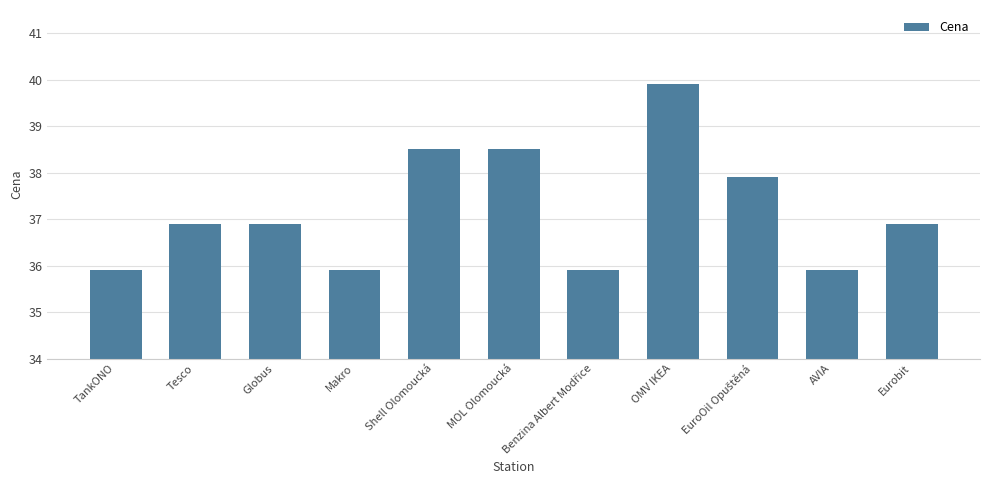

What is the average value?

37.2